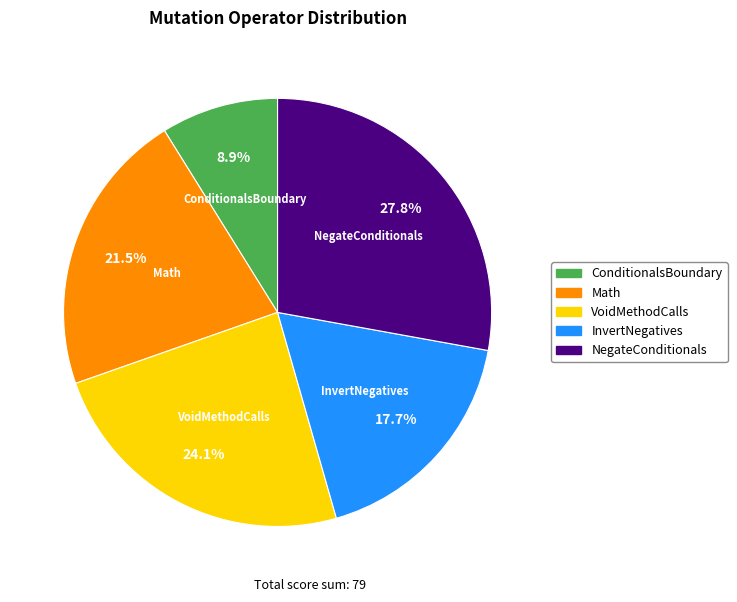

Does any single category account for the majority?

No